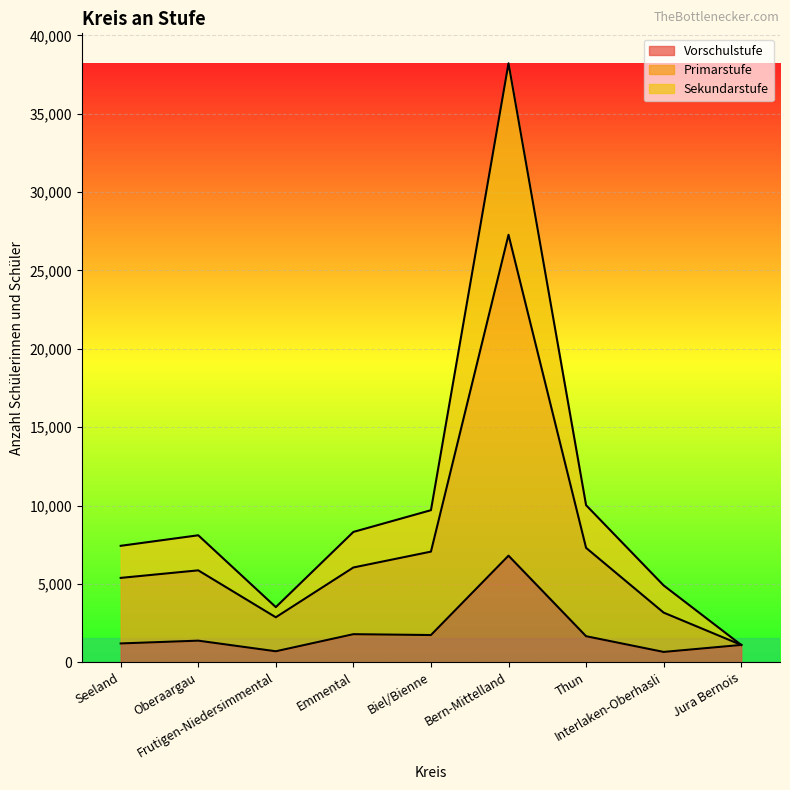

Rank the series at Seeland from highest to lowest value.

Primarstufe, Sekundarstufe, Vorschulstufe